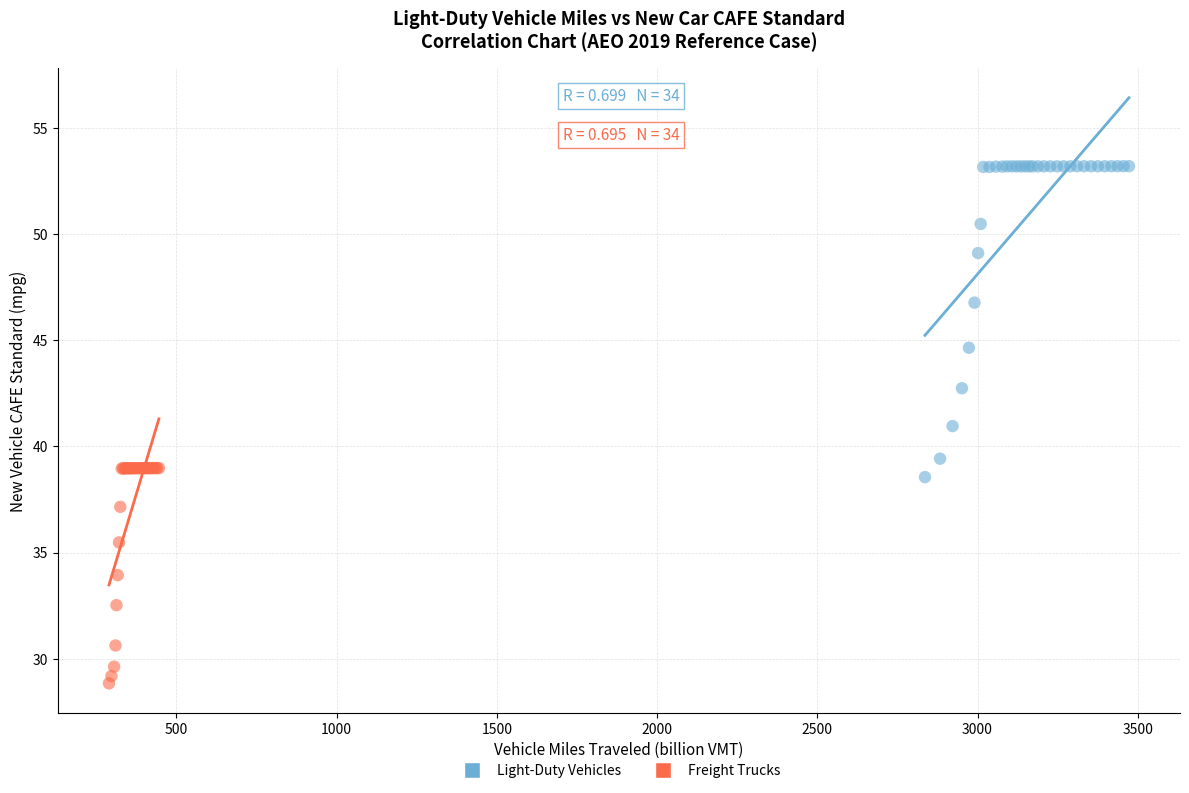

Which series contains the lowest Y value?

Freight Trucks